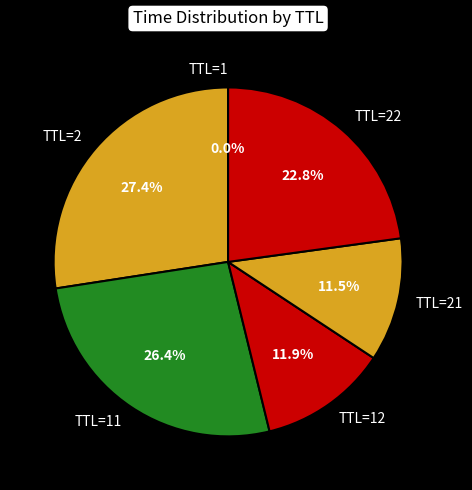

What percentage is NOT represented by TTL=2?

72.6%